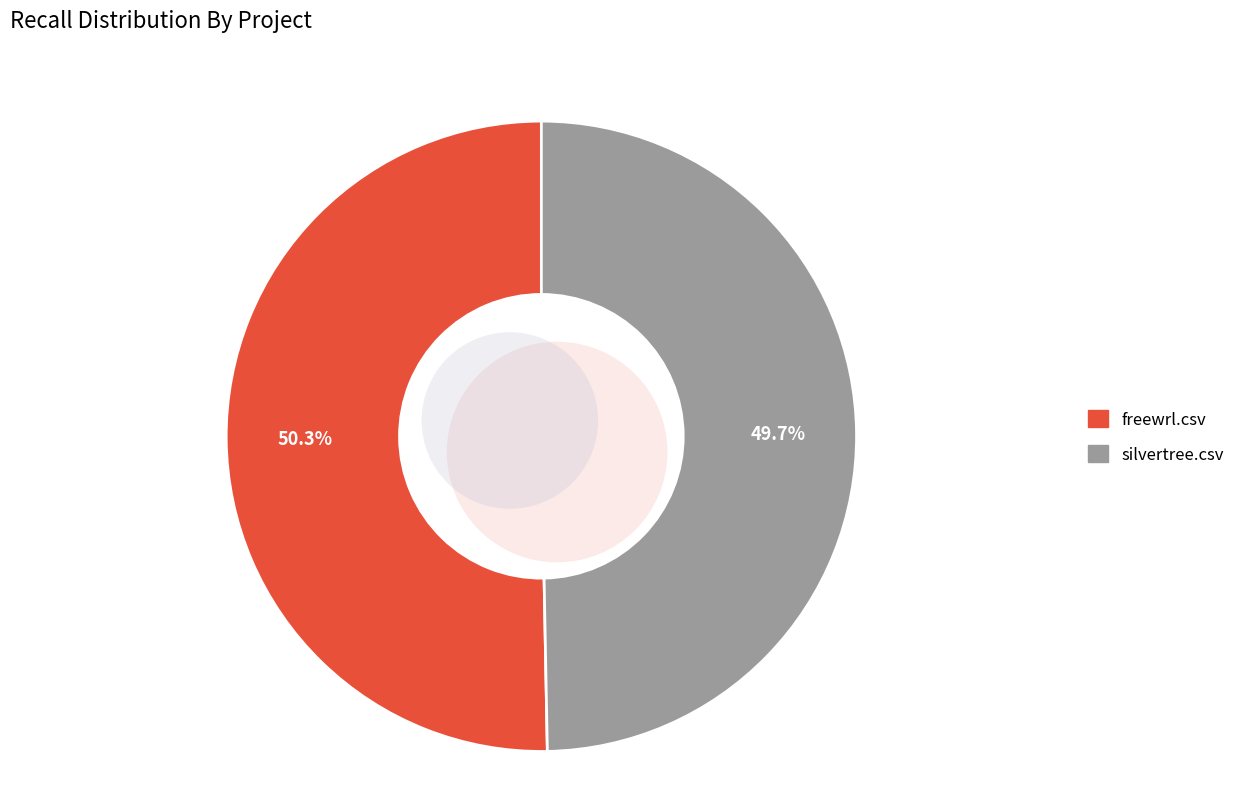

Is there any slice that represents more than half of the pie?

Yes